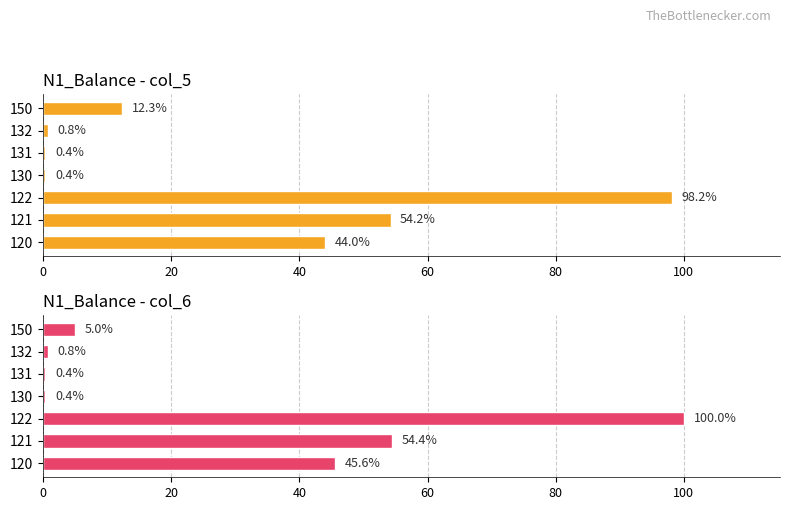

The value of N1_Balance - col_6 at 120 is 45.6. True or false?

True